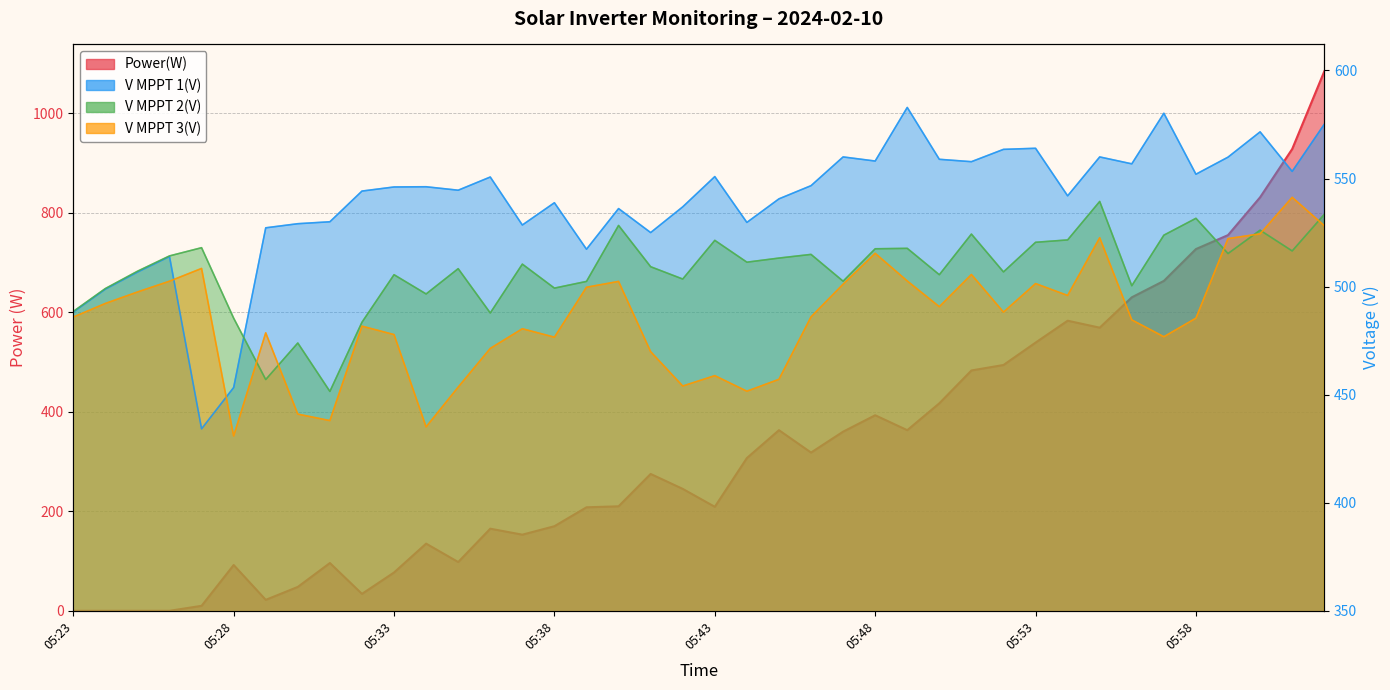

At 05:44, list the series in order from largest to smallest.

V MPPT 1(V), V MPPT 2(V), V MPPT 3(V), Power(W)